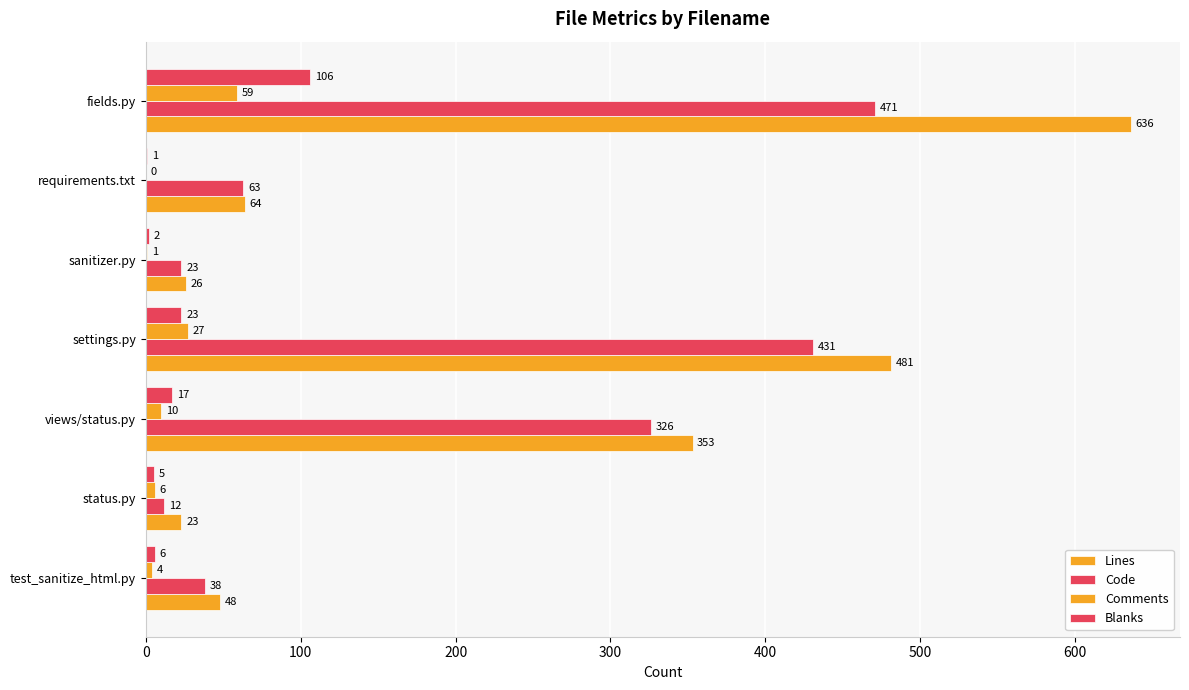

Which series has the widest spread of values?

Lines